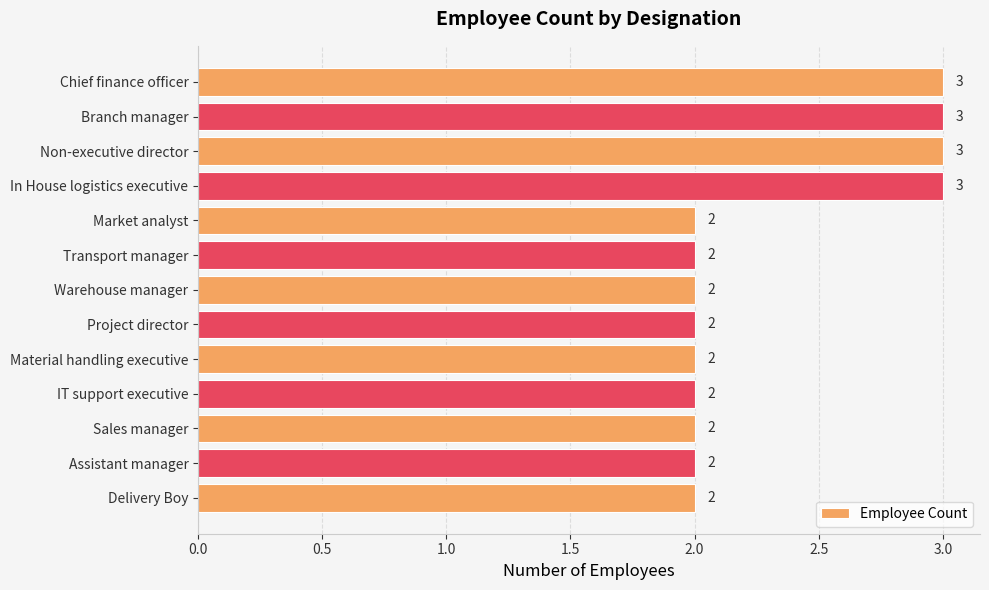

What is the label of the 7th bar from the top?

Warehouse manager